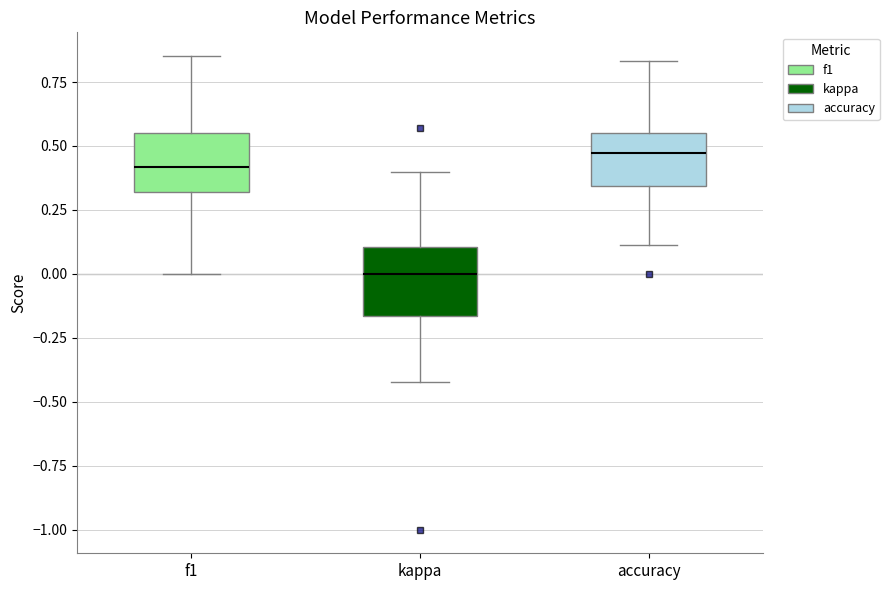

Which box's median line is the lowest?

kappa